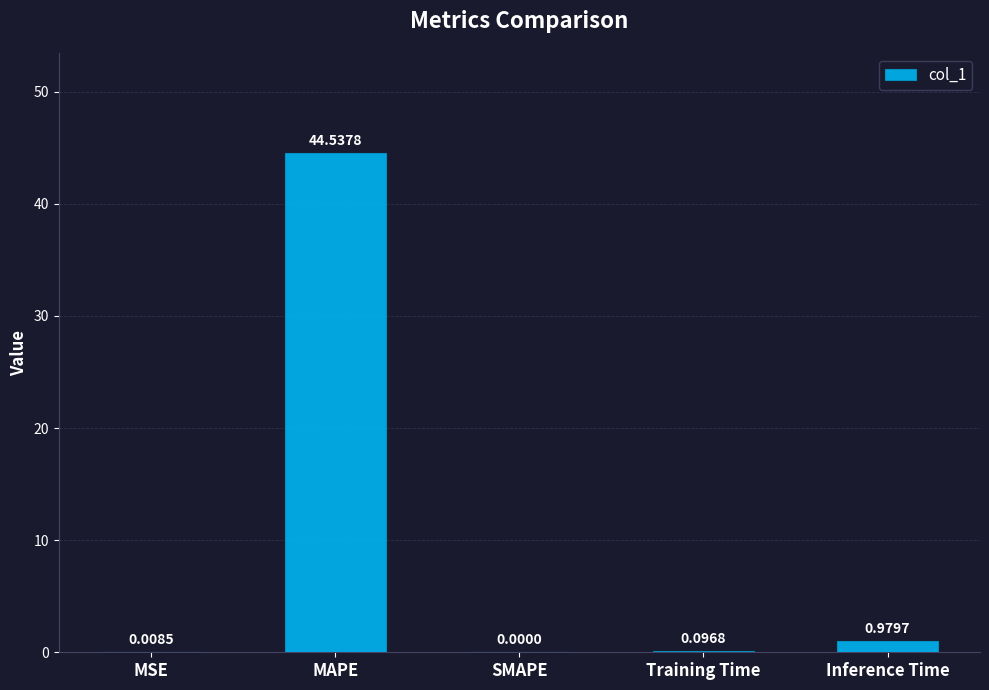

What is the average value?

9.1